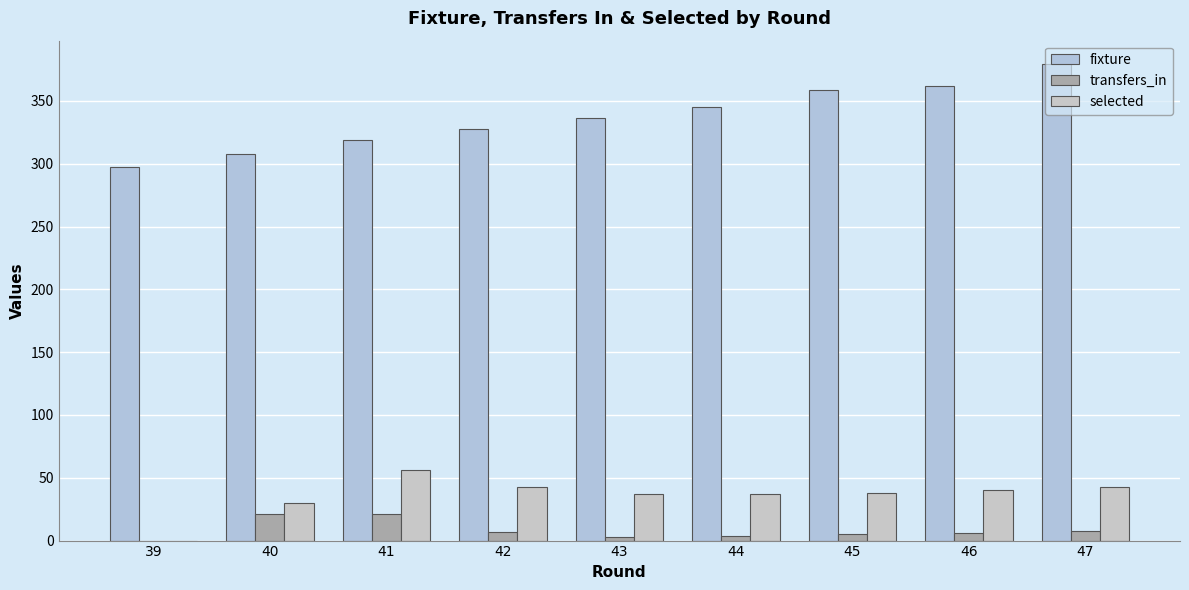

Which series has the widest spread of values?

fixture